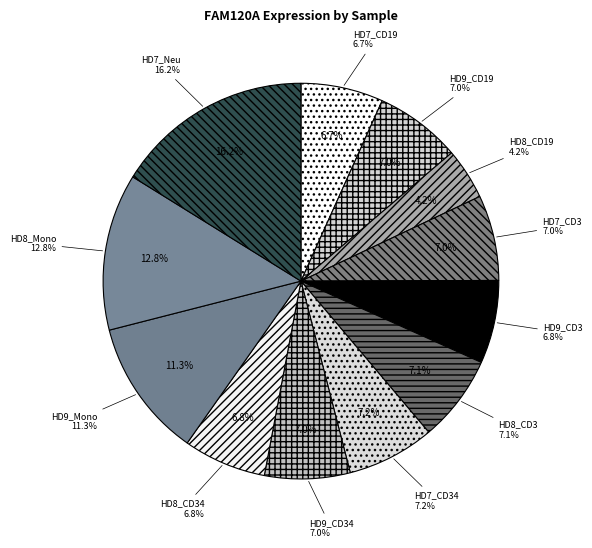

Which category has the smallest portion of the pie?

HD8_CD19